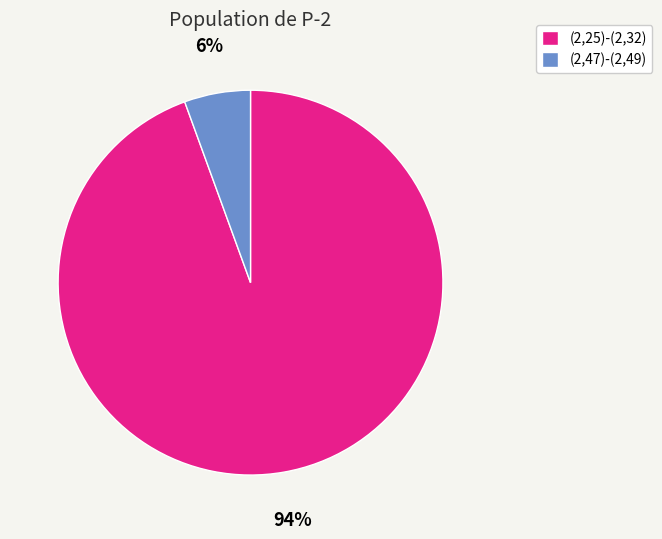

Which has a higher value, (2,47)-(2,49) or (2,25)-(2,32)?

(2,25)-(2,32)